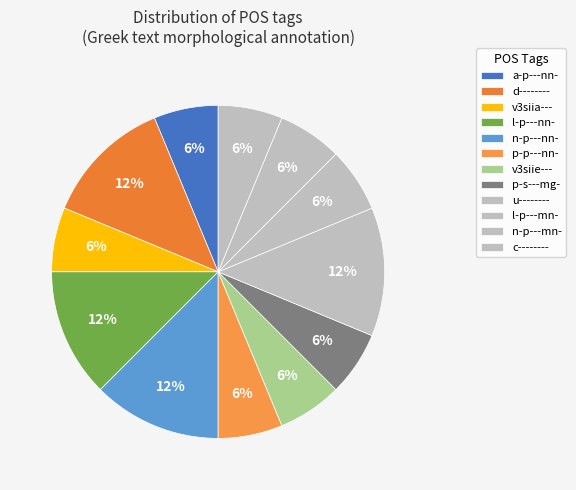

Does n-p---nn- represent more than half of the total?

No